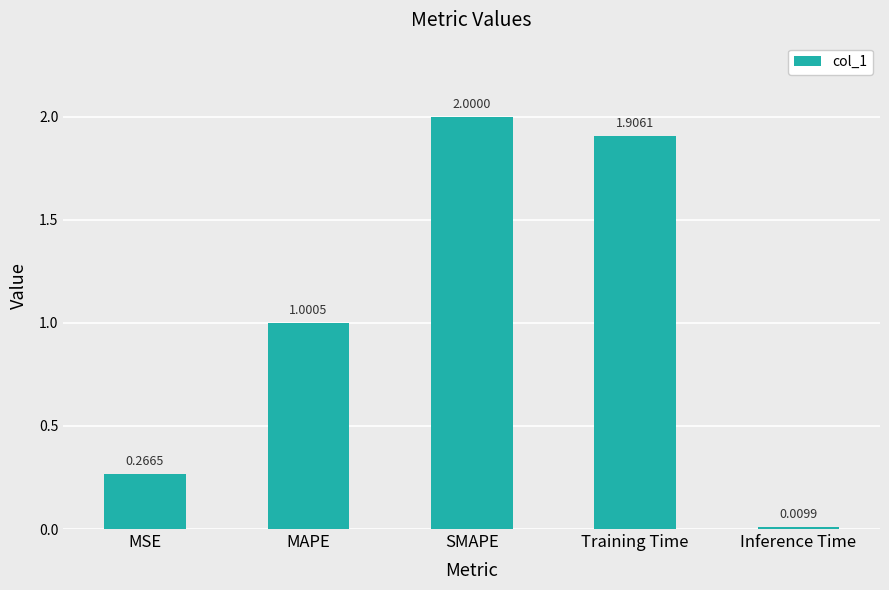

How many bars are there in total?

5